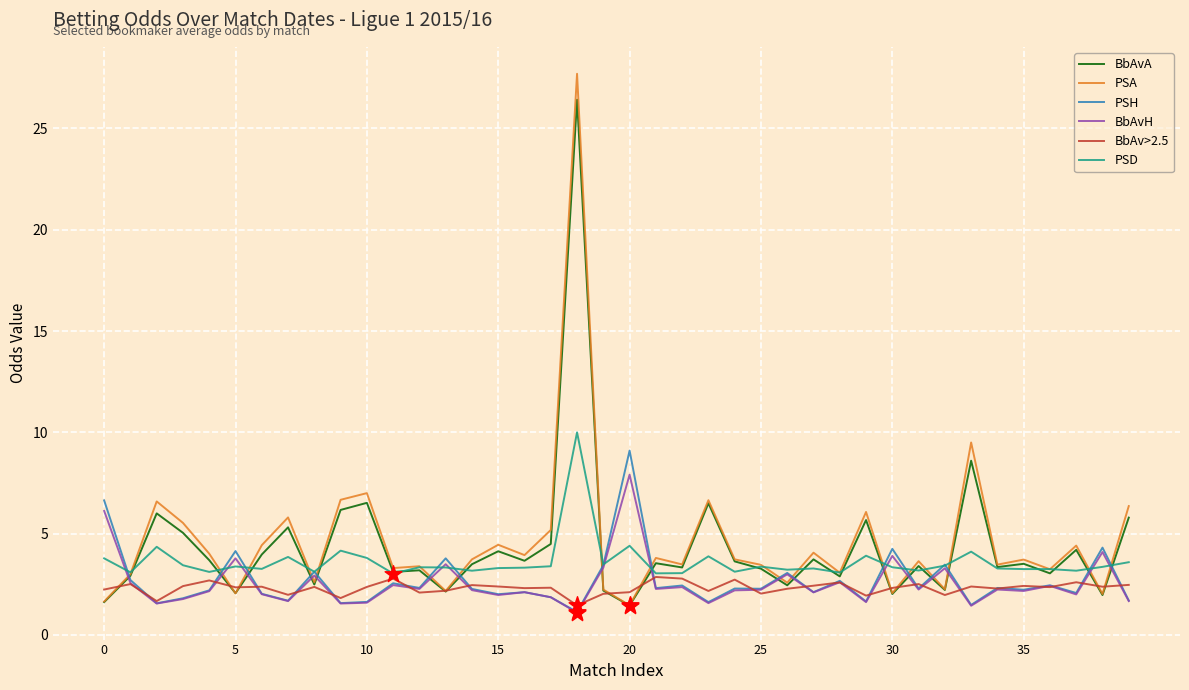

True or false: BbAvH and PSA cross at least once.

True